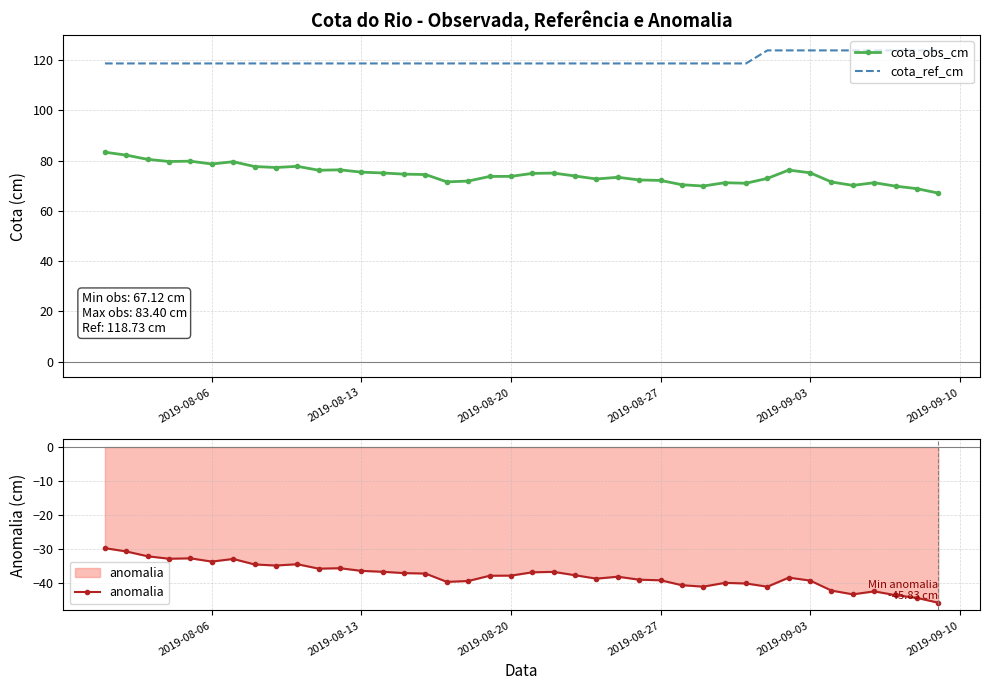

Does the chart have visible grid lines?

Yes